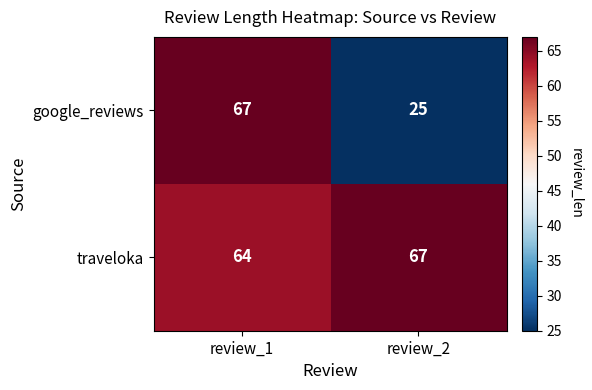

At review_2, list the series in order from smallest to largest.

google_reviews, traveloka